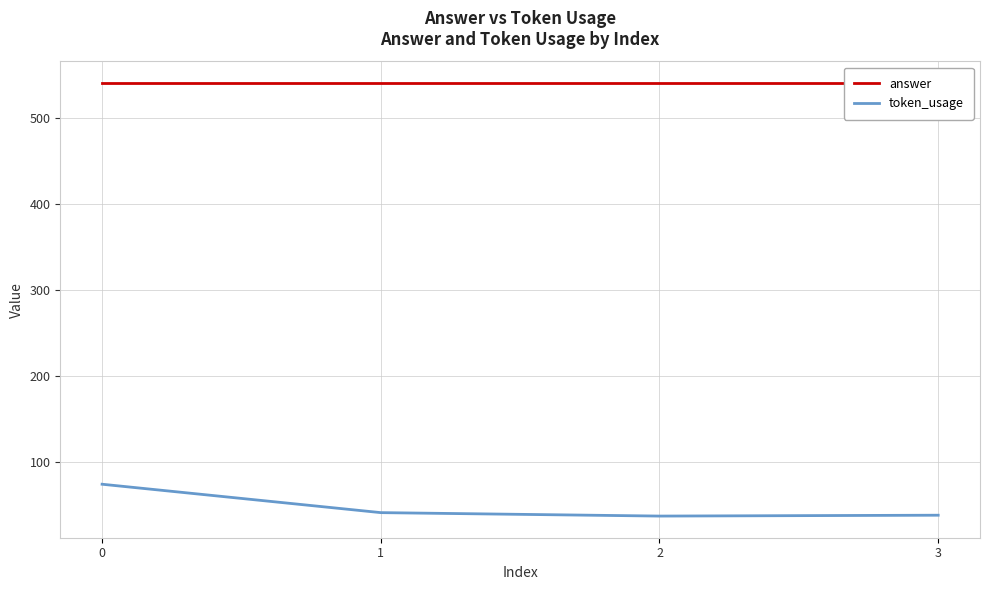

Between 1 and 0, which is larger?

1